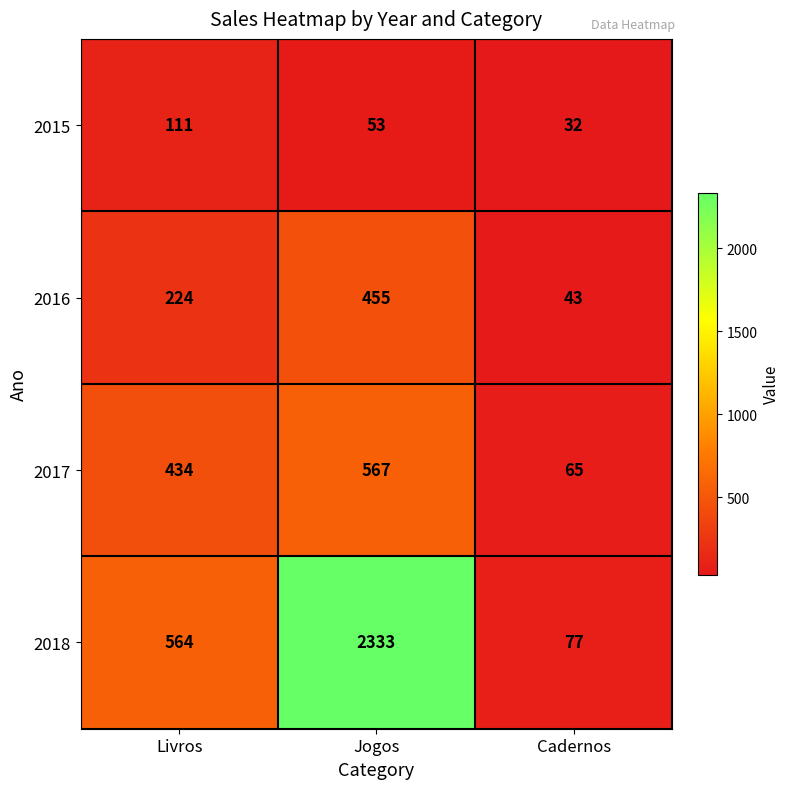

At how many categories does at least one series exceed 747?

1